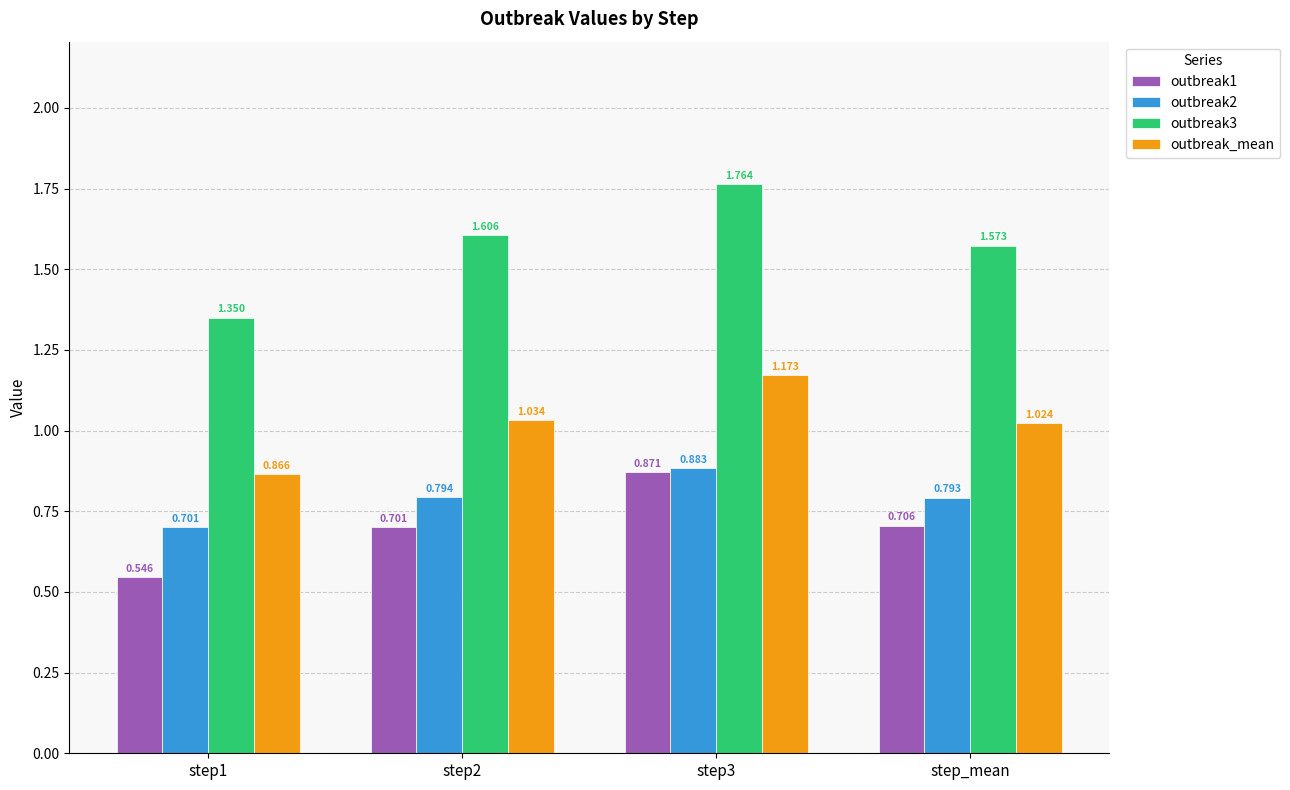

Which has a higher value, step2 or step_mean?

step_mean